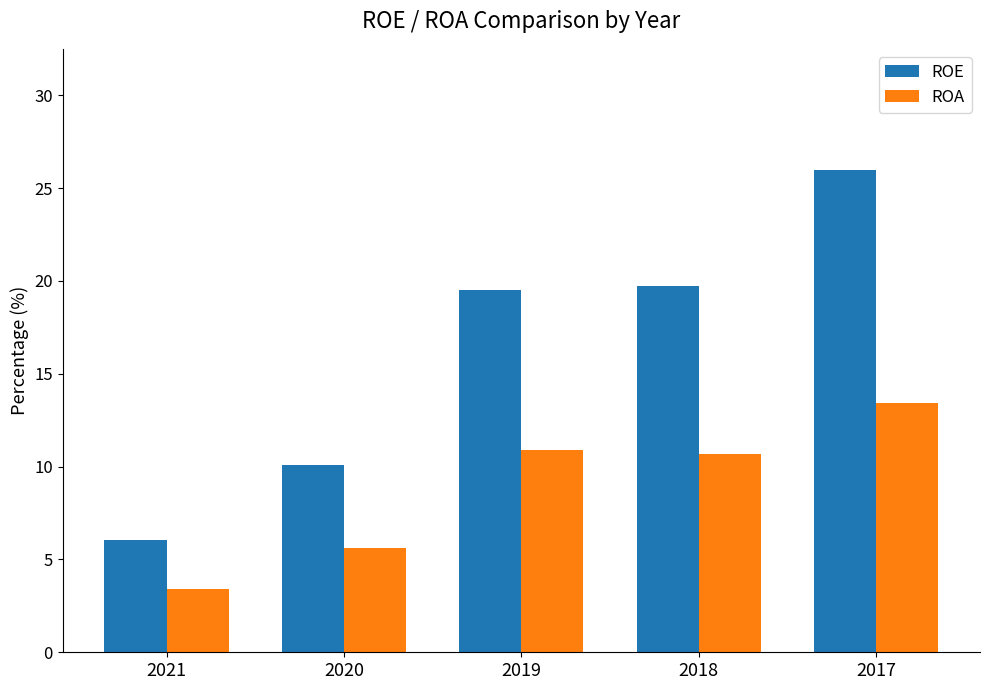

List the series in order of their overall mean, highest first.

ROE, ROA